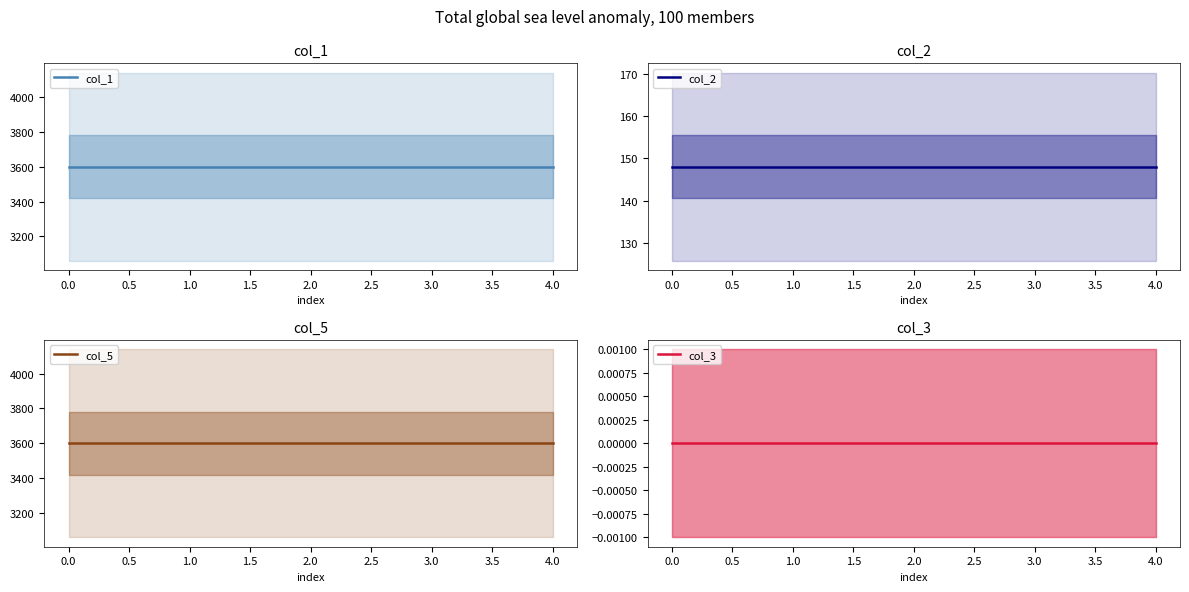

What is the total value across all series at 2.0?

7348.1